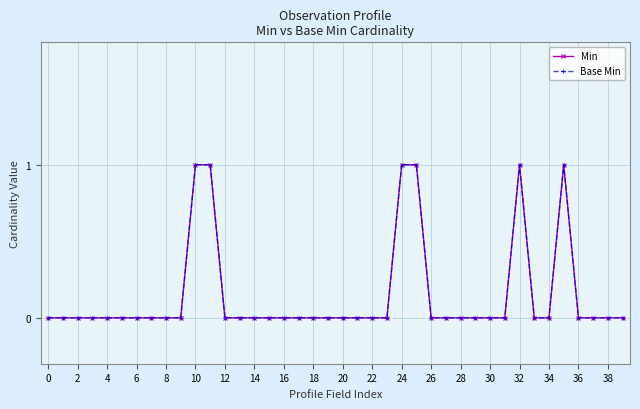

Does the chart have visible grid lines?

Yes